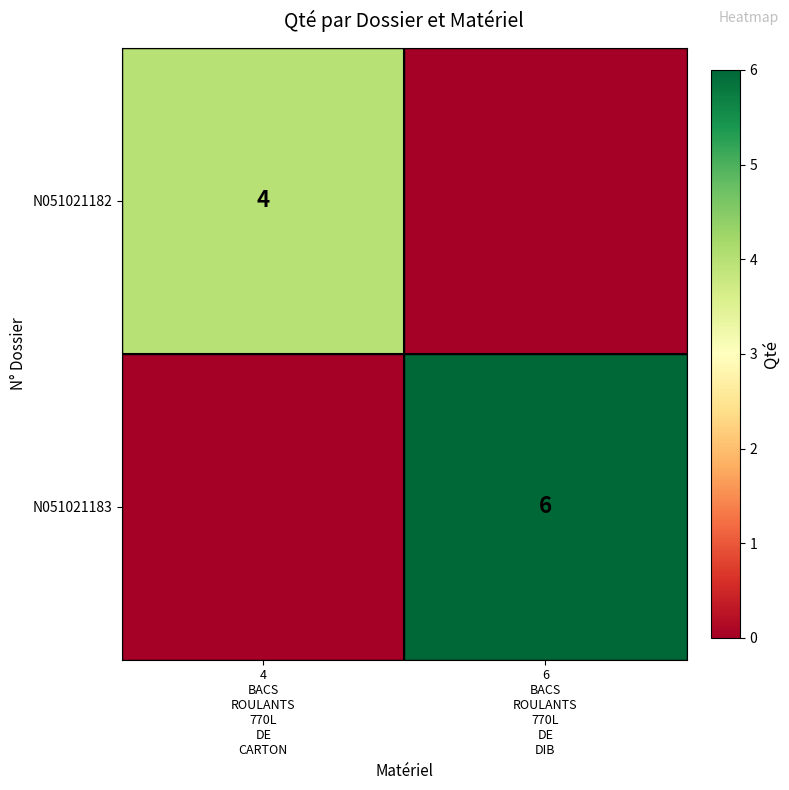

The value of N051021183 at 6 BACS ROULANTS 770L DE DIB is 3. True or false?

False